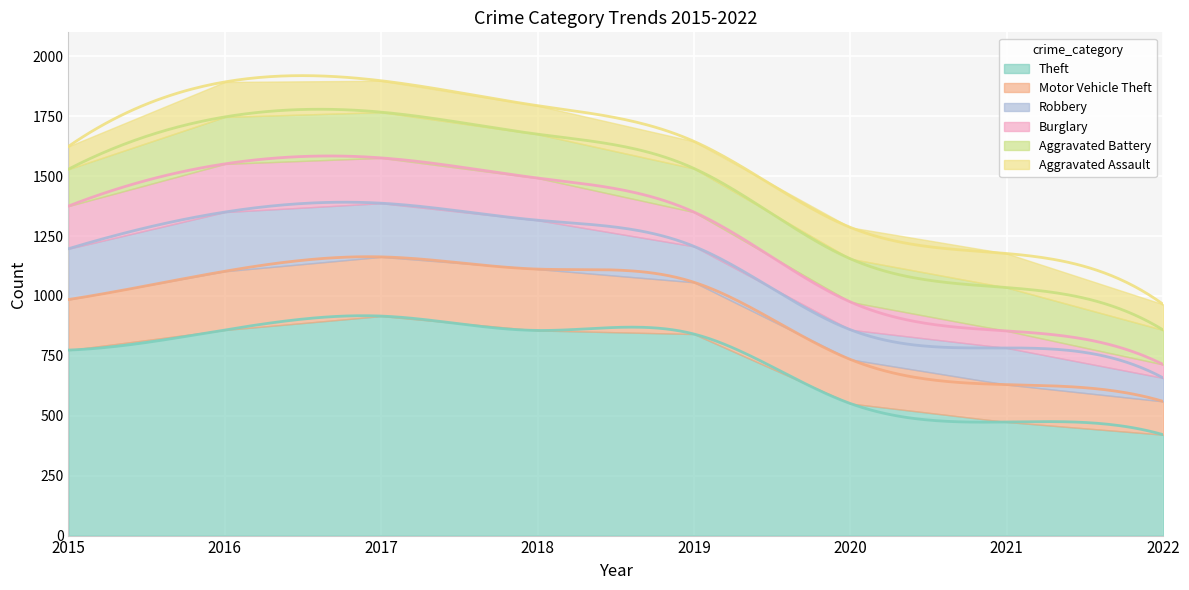

What are all the series names shown in the legend?

Theft, Motor Vehicle Theft, Robbery, Burglary, Aggravated Battery, Aggravated Assault